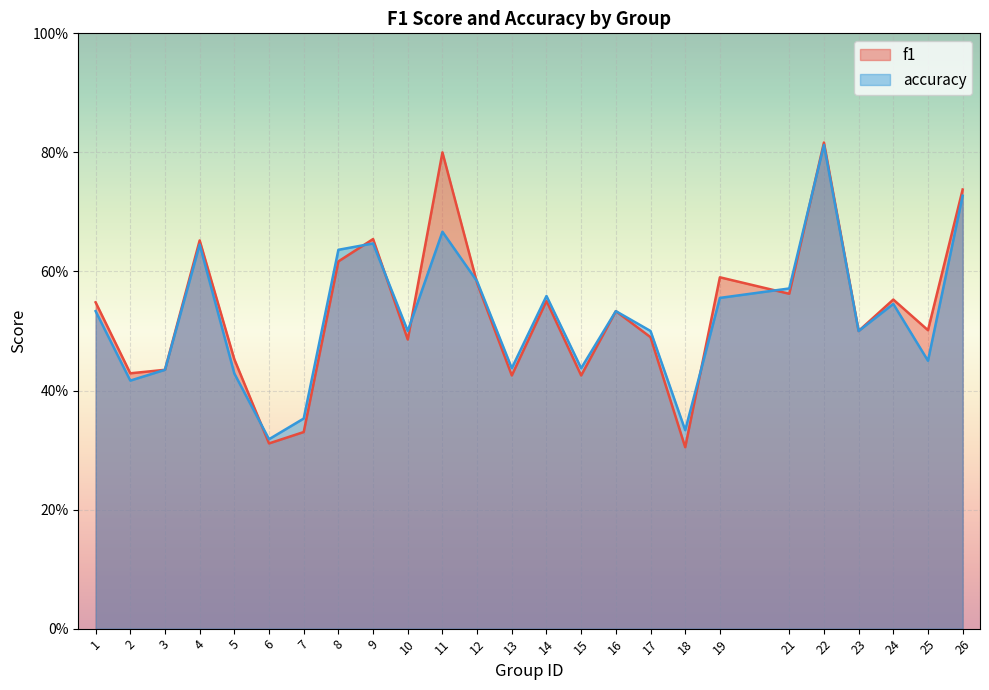

What is the maximum value for accuracy?

0.8